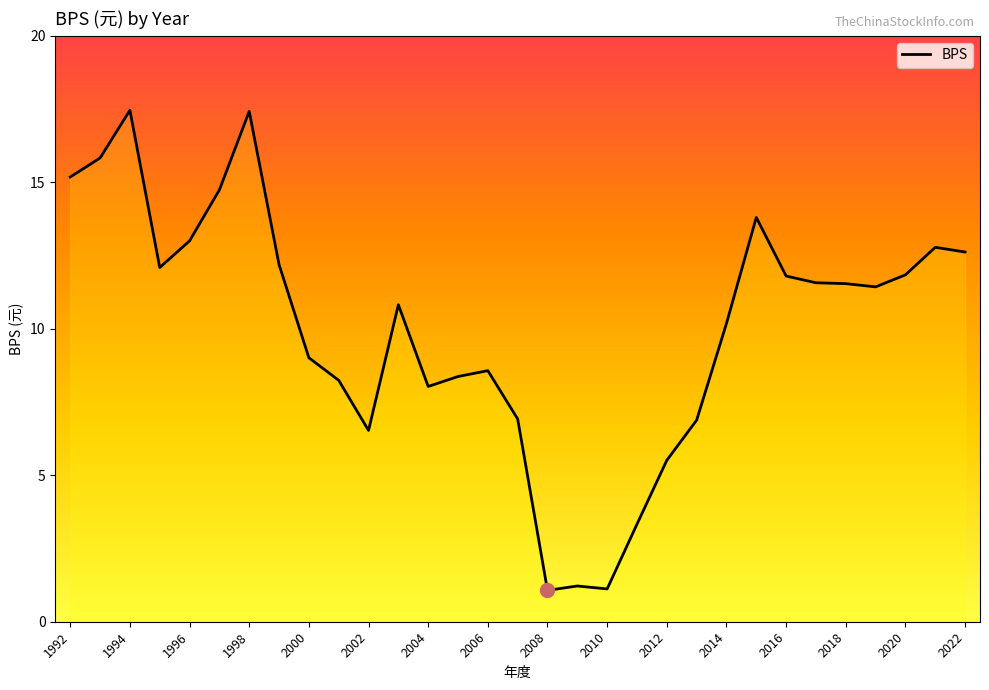

What is the difference between the maximum and minimum values?

16.4